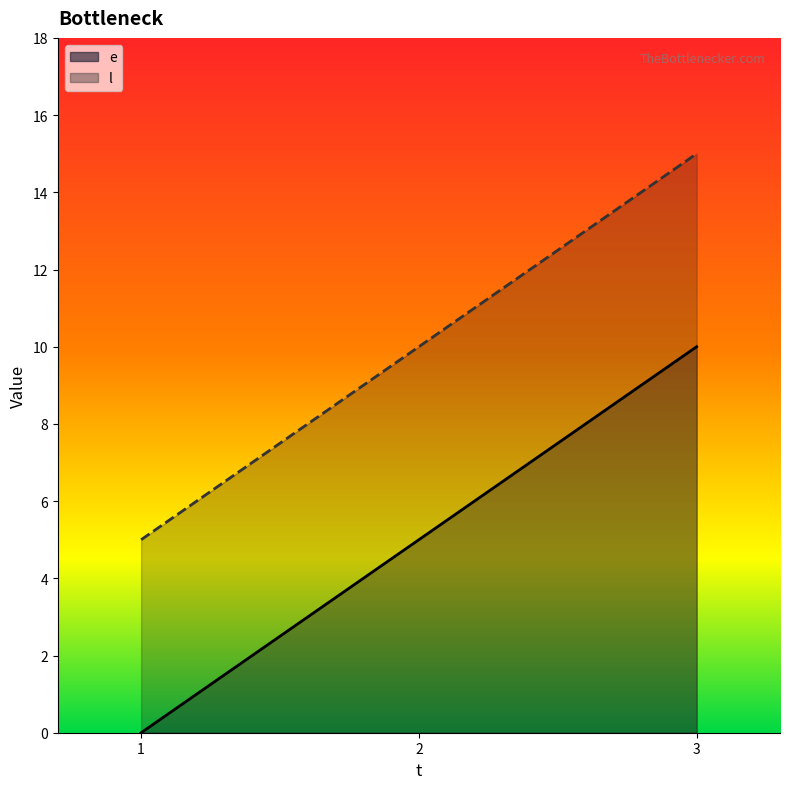

How many distinct data groups are displayed?

2